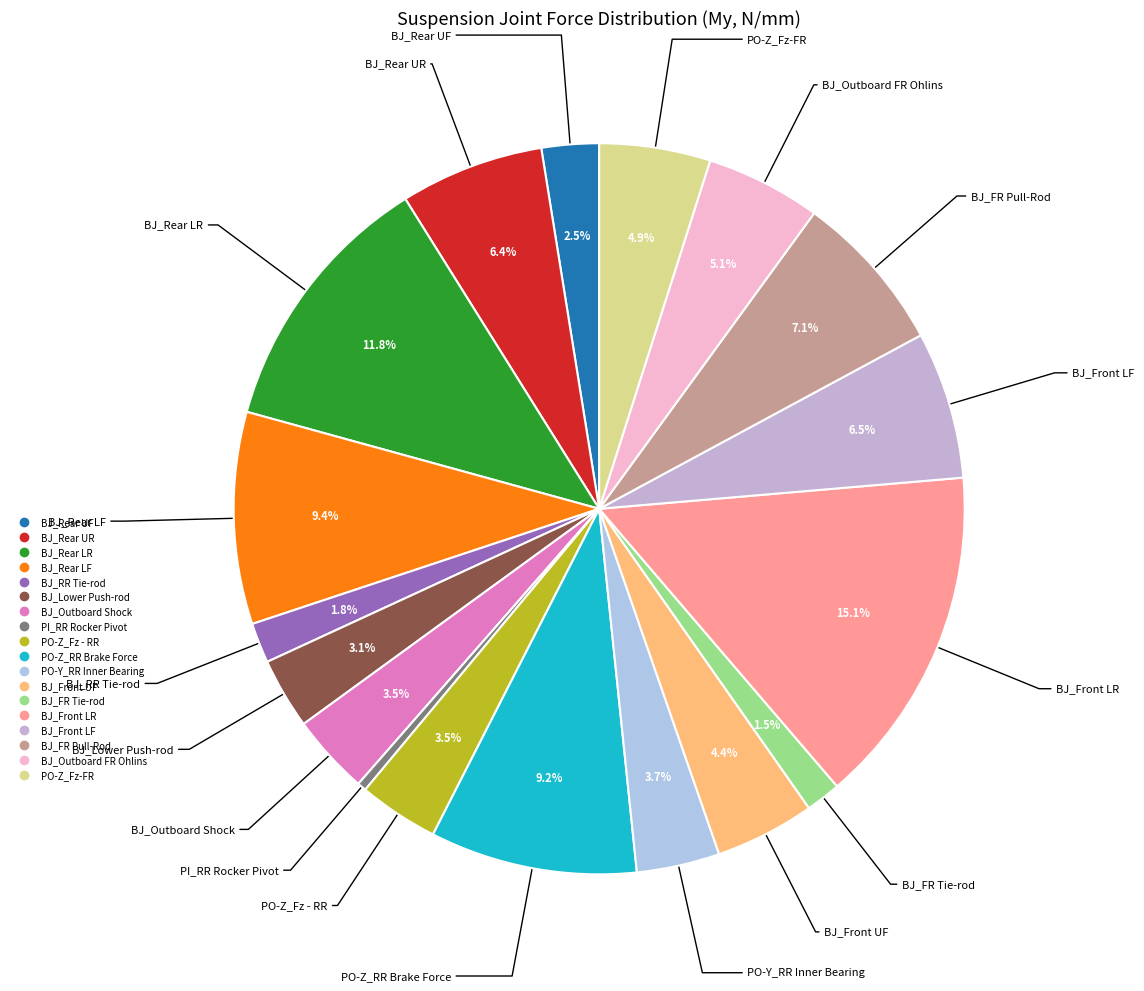

Which has a higher value, PO-Z_Fz - RR or BJ_Rear LF?

BJ_Rear LF